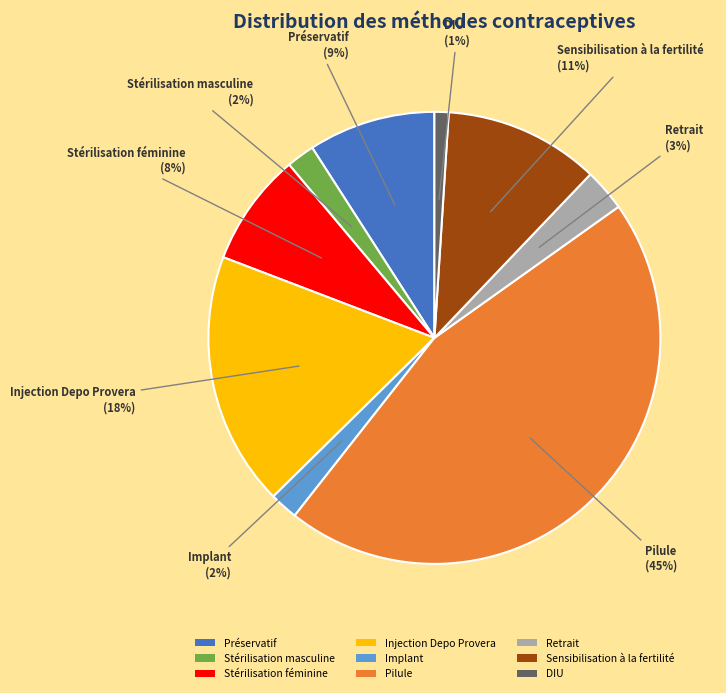

The DIU slice represents 1% of the pie. True or false?

True